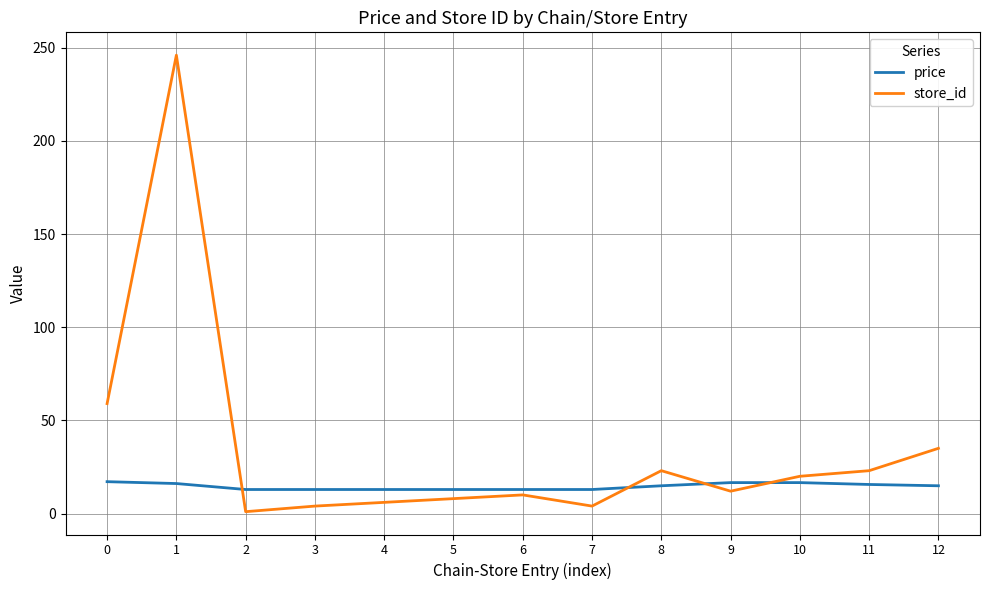

What is the difference between the highest and lowest values at 1?

229.9